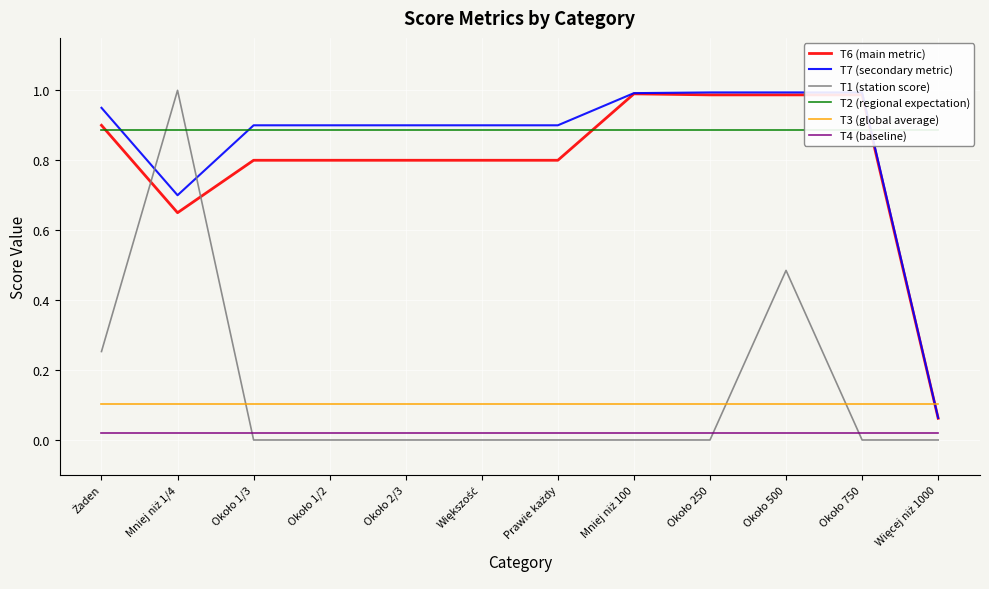

What is the value of the T3 (global average) point at the 11th from the left?

0.1